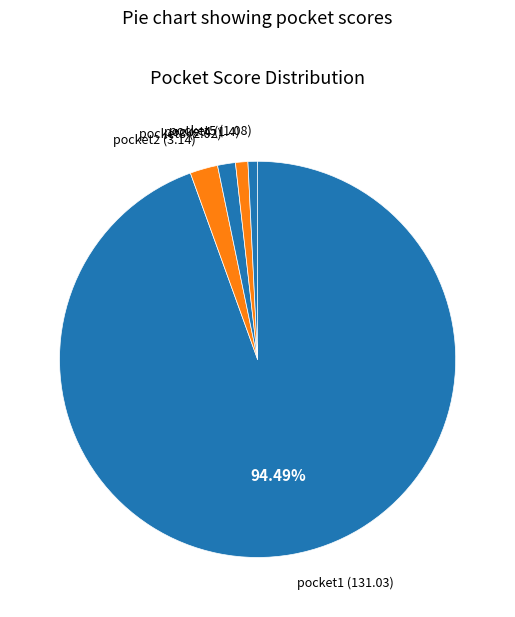

Is there any slice that represents more than half of the pie?

Yes